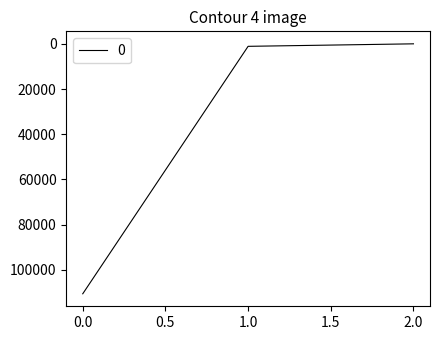

What is the average value?

37226.8